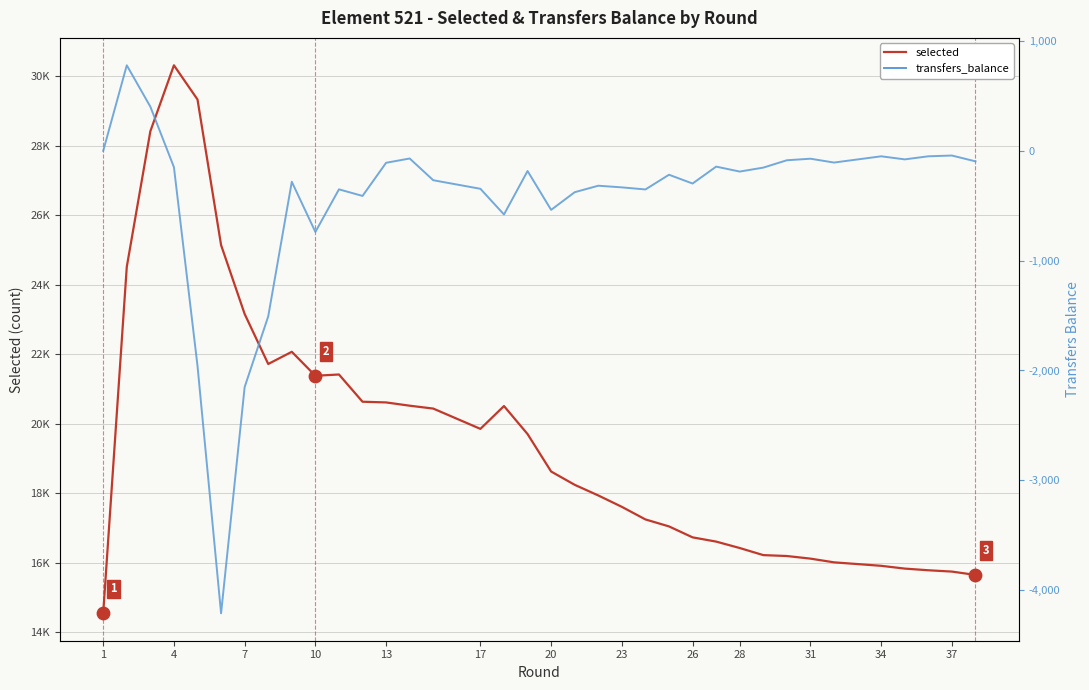

Which series has the largest total across all categories?

selected